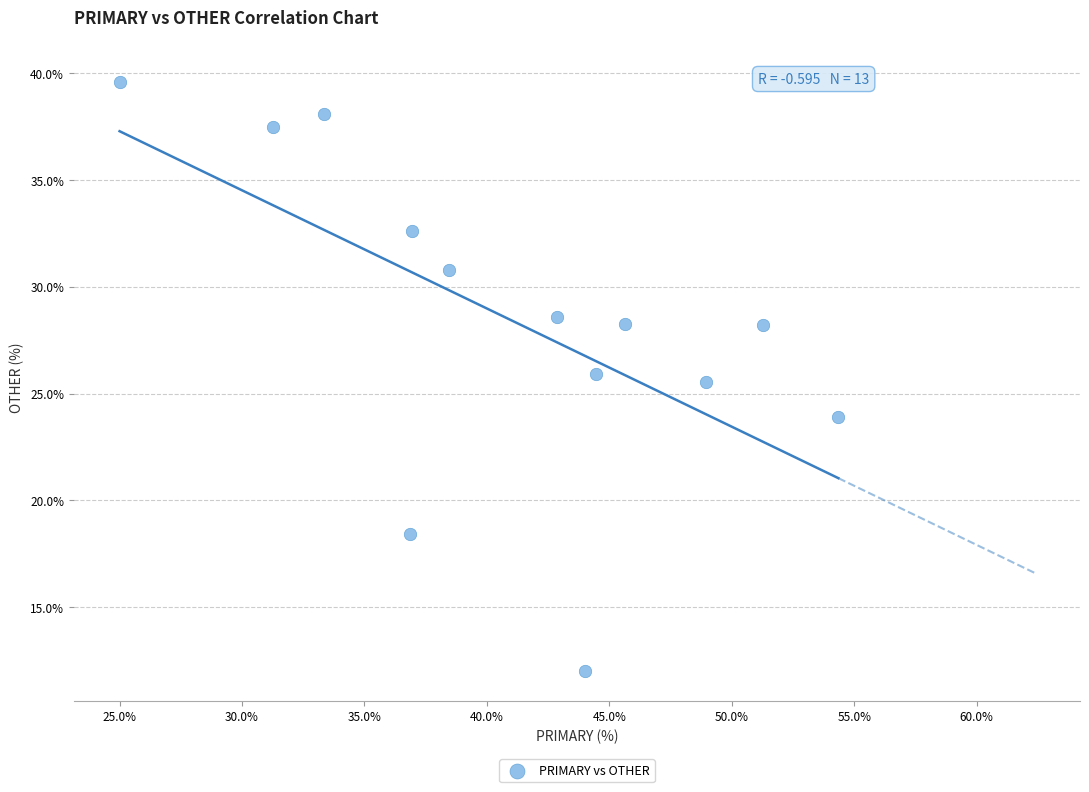

What Y value in the scatter plot is closest to 25?

25.5